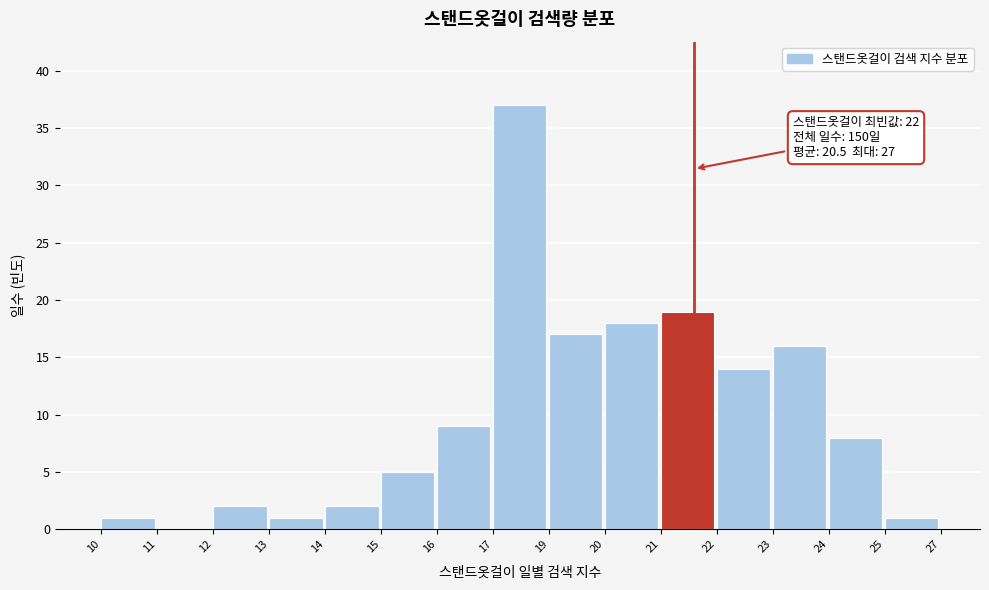

Reading left to right, transcribe all the data shown in this chart.

10=1	11=0	12=2	13=1	14=2	15=5	16=9	17=37	19=17	20=18	21=19	22=14	23=16	24=8	25=1